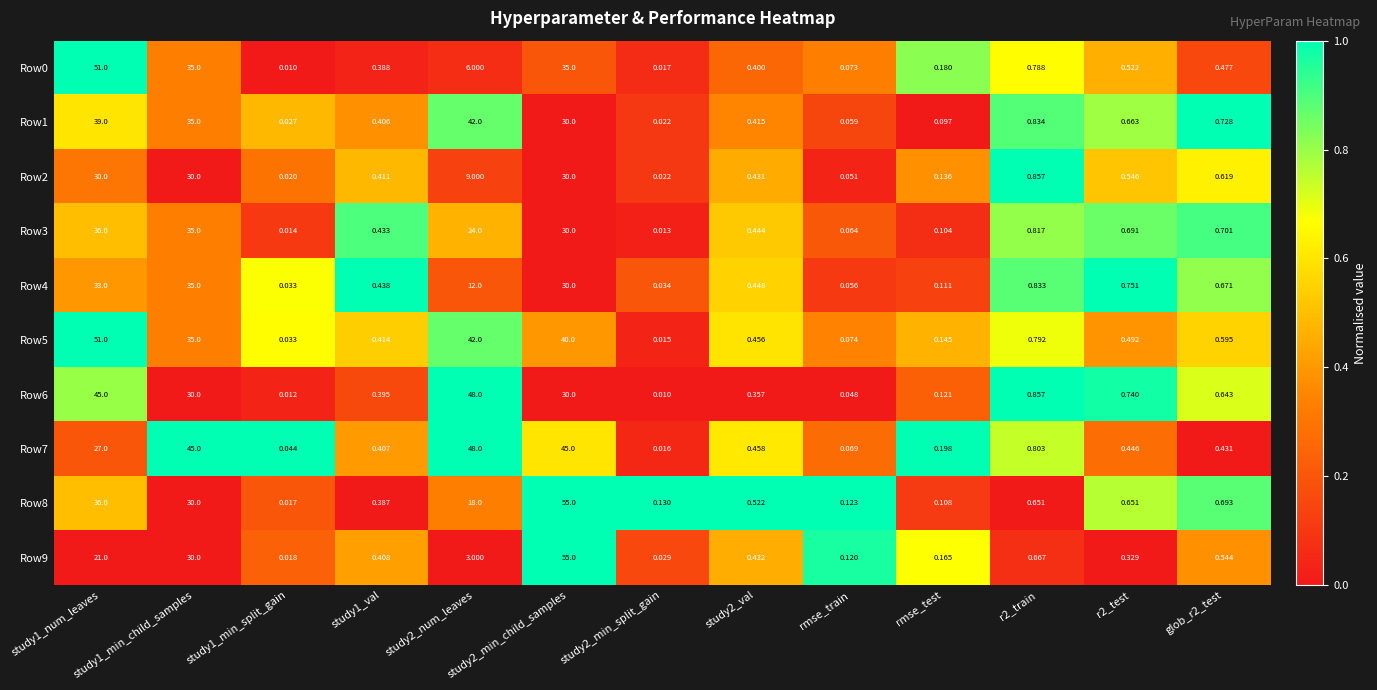

Is the value of Row5 at rmse_test greater than the value of Row9 at study1_min_split_gain?

Yes